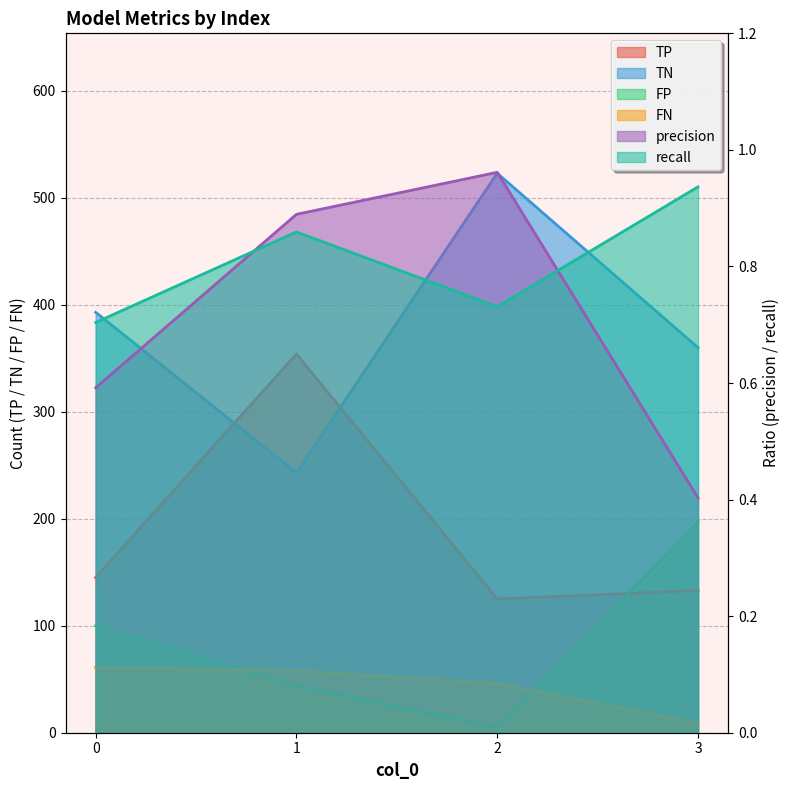

Reading right to left, extract all data points from this chart.

TP: 133.0	125.0	354.0	145.0
TN: 360.0	523.0	243.0	393.0
FP: 197.0	5.0	44.0	100.0
FN: 9.0	46.0	58.0	61.0
precision: 0.4	1.0	0.9	0.6
recall: 0.9	0.7	0.9	0.7